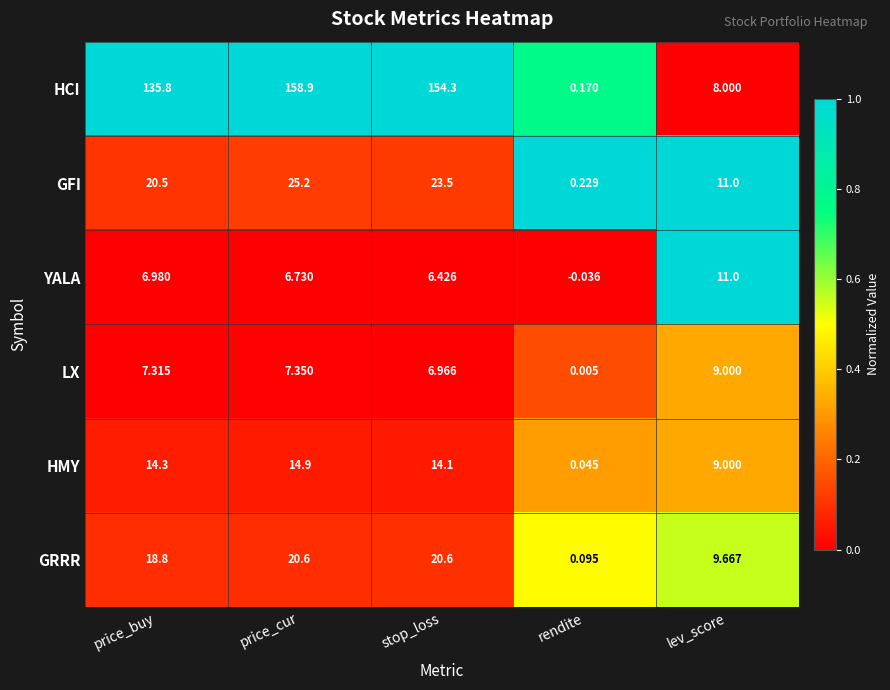

Which series changed the most between stop_loss and lev_score?

HCI